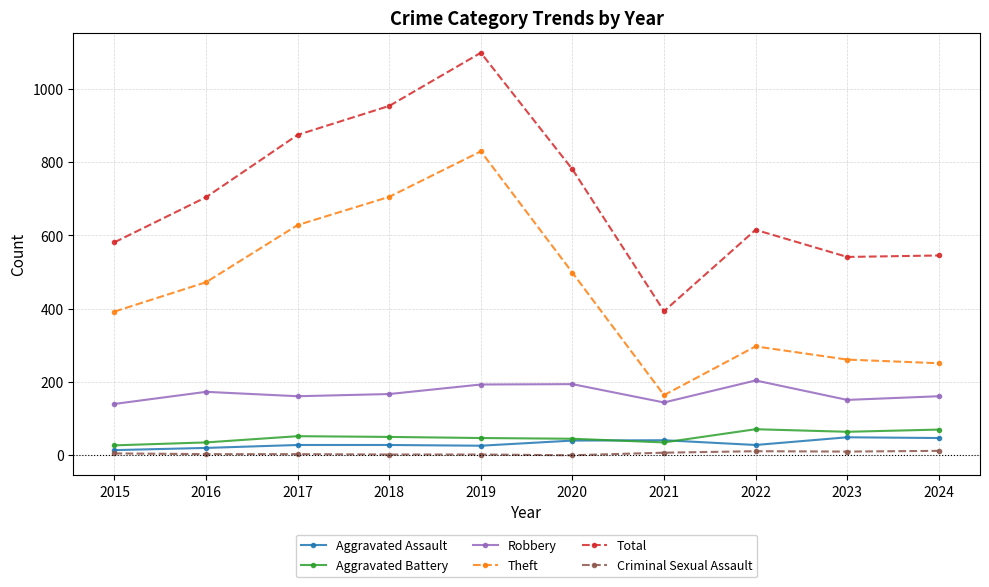

True or false: Theft has more than 1 interior local peaks.

True